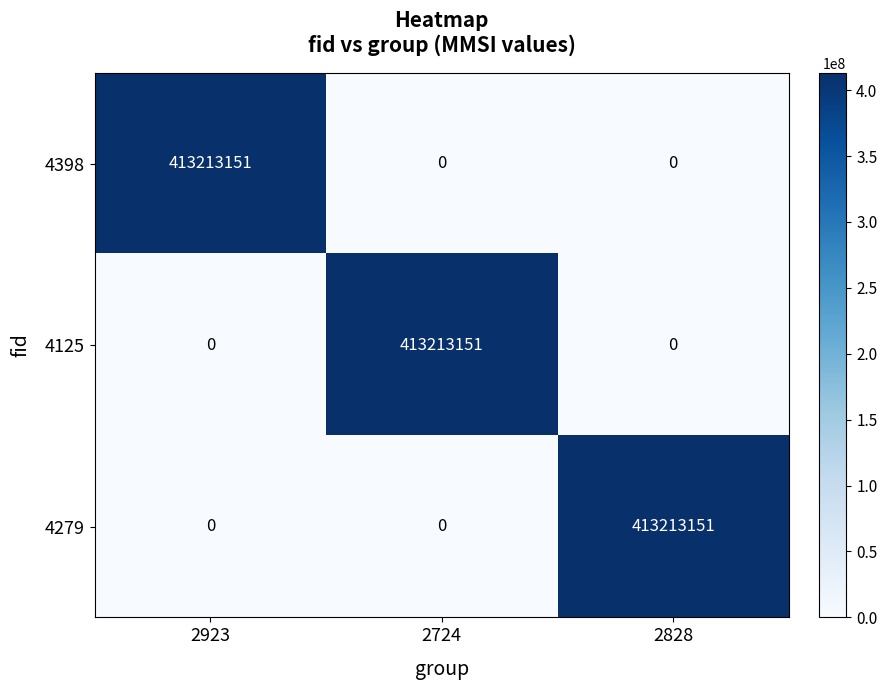

List the series in order of their peak value, highest first.

4398, 4125, 4279